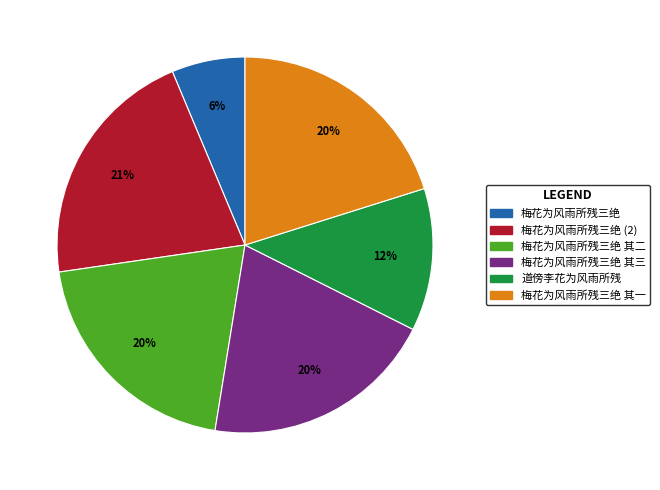

Between 梅花为风雨所残三绝 and 梅花为风雨所残三绝 其二, which is larger?

梅花为风雨所残三绝 其二